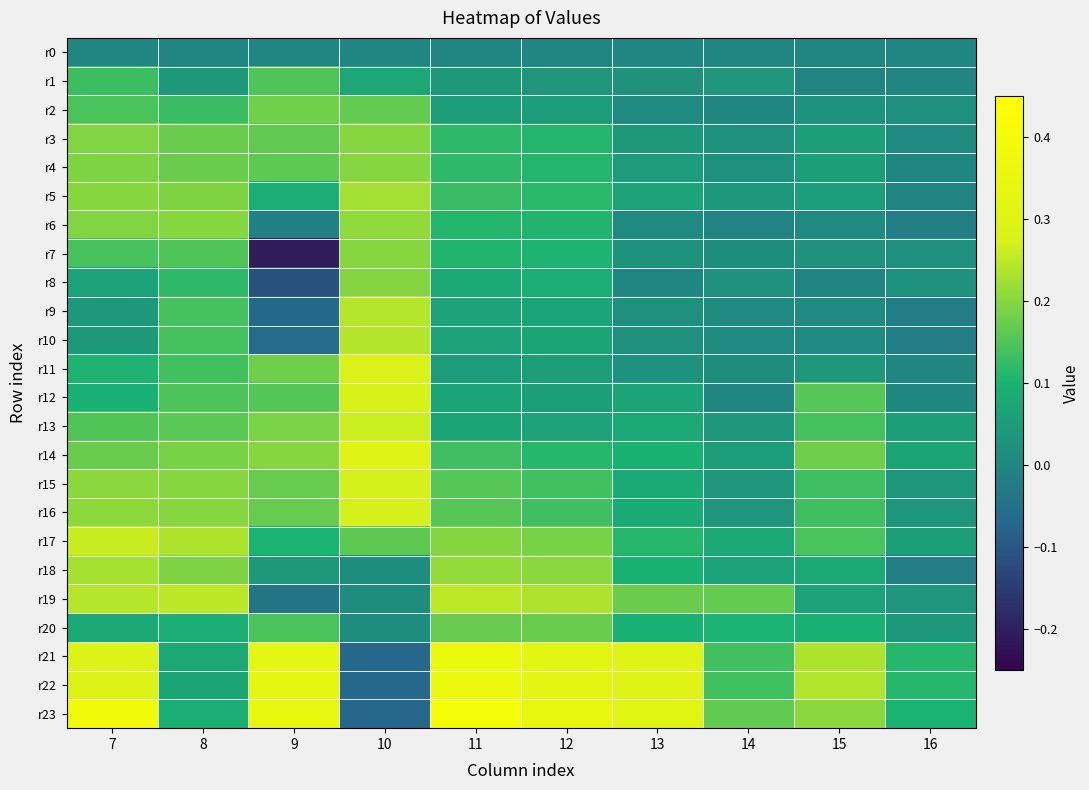

Reading right to left, extract all data points from this chart.

r0: 16=0.0	15=0.0	14=0.0	13=0.0	12=0.0	11=0.0	10=0.0	9=0.0	8=0.0	7=0.0
r1: 16=-0.0	15=-0.0	14=0.0	13=0.0	12=0.0	11=0.0	10=0.1	9=0.2	8=0.0	7=0.1
r2: 16=0.0	15=0.0	14=0.0	13=0.0	12=0.1	11=0.1	10=0.2	9=0.2	8=0.1	7=0.1
r3: 16=0.0	15=0.1	14=0.0	13=0.0	12=0.1	11=0.1	10=0.2	9=0.2	8=0.2	7=0.2
r4: 16=0.0	15=0.1	14=0.0	13=0.0	12=0.1	11=0.1	10=0.2	9=0.2	8=0.2	7=0.2
r5: 16=-0.0	15=0.1	14=0.0	13=0.1	12=0.1	11=0.1	10=0.2	9=0.1	8=0.2	7=0.2
r6: 16=-0.0	15=0.0	14=-0.0	13=0.0	12=0.1	11=0.1	10=0.2	9=-0.0	8=0.2	7=0.2
r7: 16=0.0	15=0.0	14=0.0	13=0.0	12=0.1	11=0.1	10=0.2	9=-0.2	8=0.1	7=0.1
r8: 16=0.0	15=-0.0	14=0.0	13=-0.0	12=0.1	11=0.1	10=0.2	9=-0.1	8=0.1	7=0.1
r9: 16=-0.0	15=0.0	14=0.0	13=0.0	12=0.1	11=0.1	10=0.2	9=-0.1	8=0.1	7=0.0
r10: 16=-0.0	15=0.0	14=0.0	13=0.0	12=0.1	11=0.1	10=0.2	9=-0.1	8=0.1	7=0.0
r11: 16=0.0	15=0.0	14=0.0	13=0.0	12=0.1	11=0.0	10=0.3	9=0.2	8=0.1	7=0.1
r12: 16=0.0	15=0.2	14=-0.0	13=0.1	12=0.1	11=0.1	10=0.3	9=0.2	8=0.1	7=0.1
r13: 16=0.1	15=0.1	14=0.0	13=0.1	12=0.1	11=0.1	10=0.3	9=0.2	8=0.2	7=0.2
r14: 16=0.1	15=0.2	14=0.0	13=0.1	12=0.1	11=0.1	10=0.3	9=0.2	8=0.2	7=0.2
r15: 16=0.0	15=0.1	14=0.0	13=0.1	12=0.1	11=0.2	10=0.3	9=0.2	8=0.2	7=0.2
r16: 16=0.0	15=0.1	14=0.0	13=0.1	12=0.1	11=0.2	10=0.3	9=0.2	8=0.2	7=0.2
r17: 16=0.1	15=0.1	14=0.1	13=0.1	12=0.2	11=0.2	10=0.2	9=0.1	8=0.2	7=0.3
r18: 16=-0.0	15=0.1	14=0.1	13=0.1	12=0.2	11=0.2	10=0.0	9=0.0	8=0.2	7=0.2
r19: 16=0.0	15=0.1	14=0.2	13=0.2	12=0.2	11=0.2	10=0.0	9=-0.0	8=0.2	7=0.2
r20: 16=0.0	15=0.1	14=0.1	13=0.1	12=0.2	11=0.2	10=0.0	9=0.1	8=0.1	7=0.1
r21: 16=0.1	15=0.2	14=0.1	13=0.3	12=0.3	11=0.4	10=-0.1	9=0.3	8=0.1	7=0.3
r22: 16=0.1	15=0.2	14=0.1	13=0.3	12=0.3	11=0.4	10=-0.1	9=0.3	8=0.1	7=0.3
r23: 16=0.1	15=0.2	14=0.2	13=0.3	12=0.3	11=0.4	10=-0.1	9=0.3	8=0.1	7=0.4